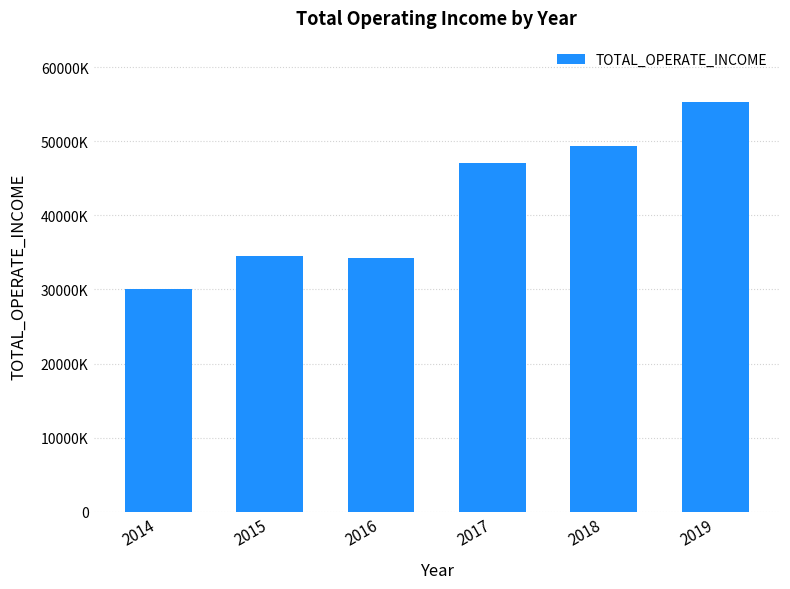

What is the maximum value shown in the chart?

55321888.0